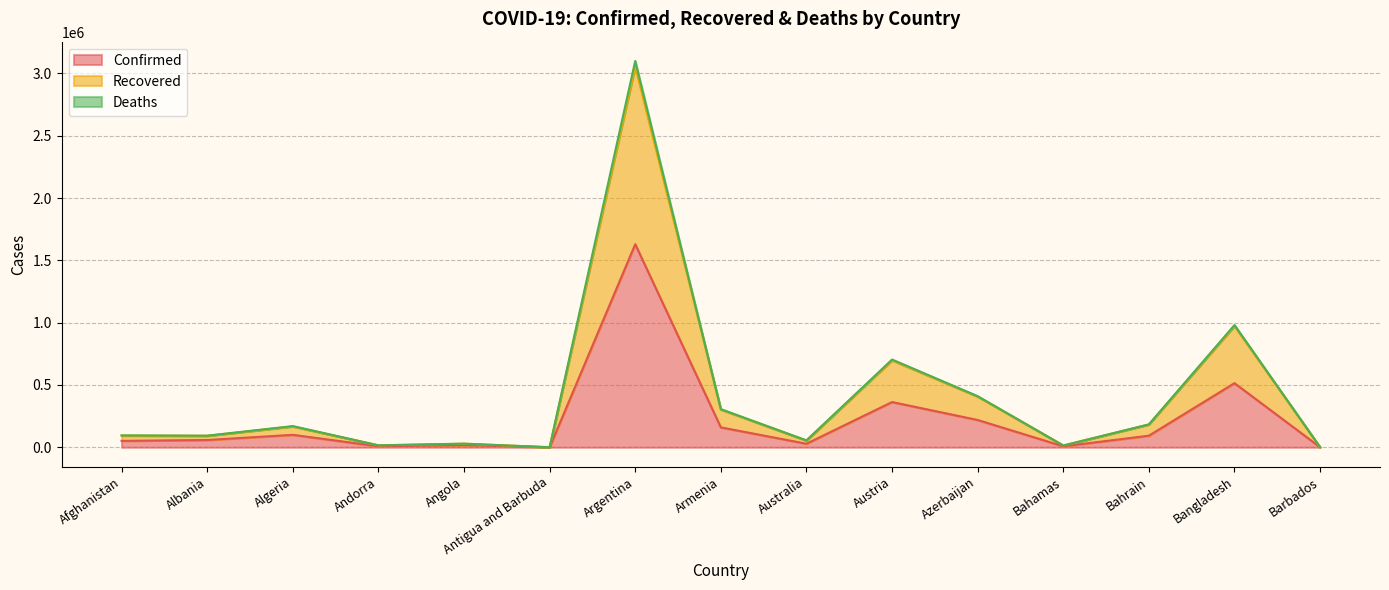

The Confirmed series shows 362911 at Austria. True or false?

True